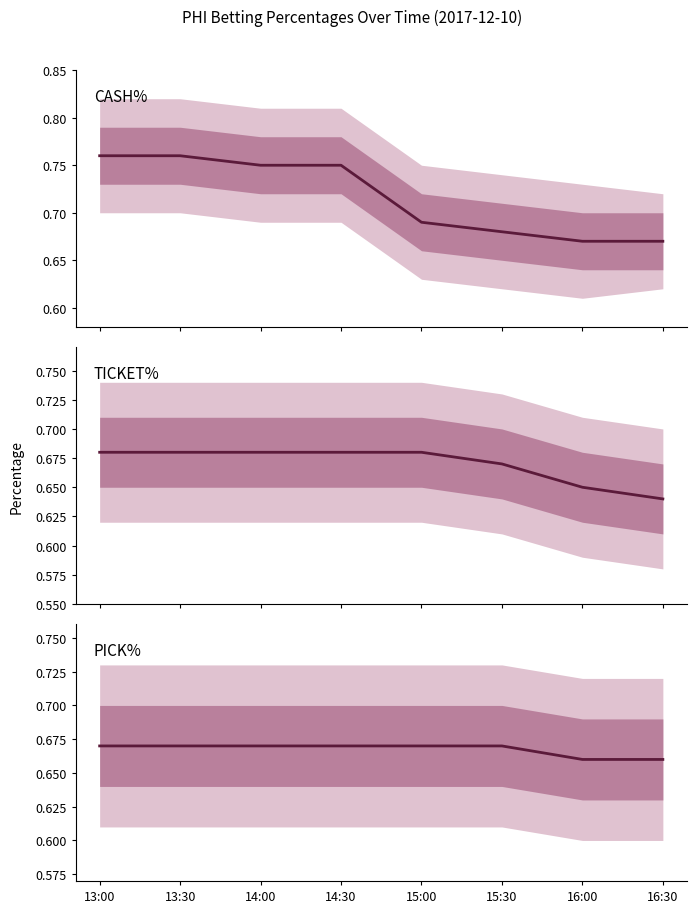

What position from the right is 13:30?

7